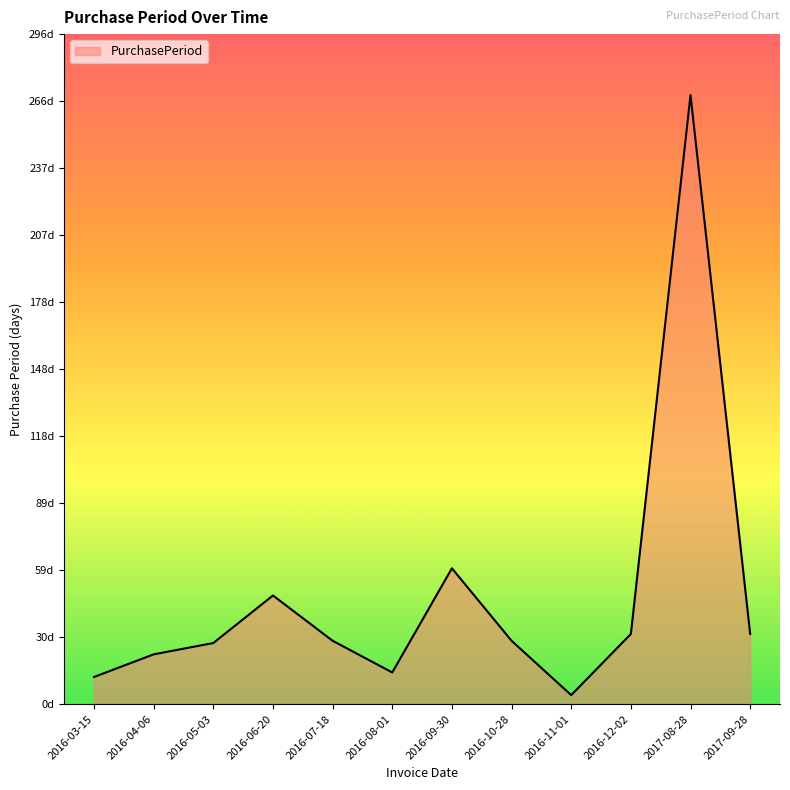

Which label corresponds to the smallest value in the chart?

2016-11-01